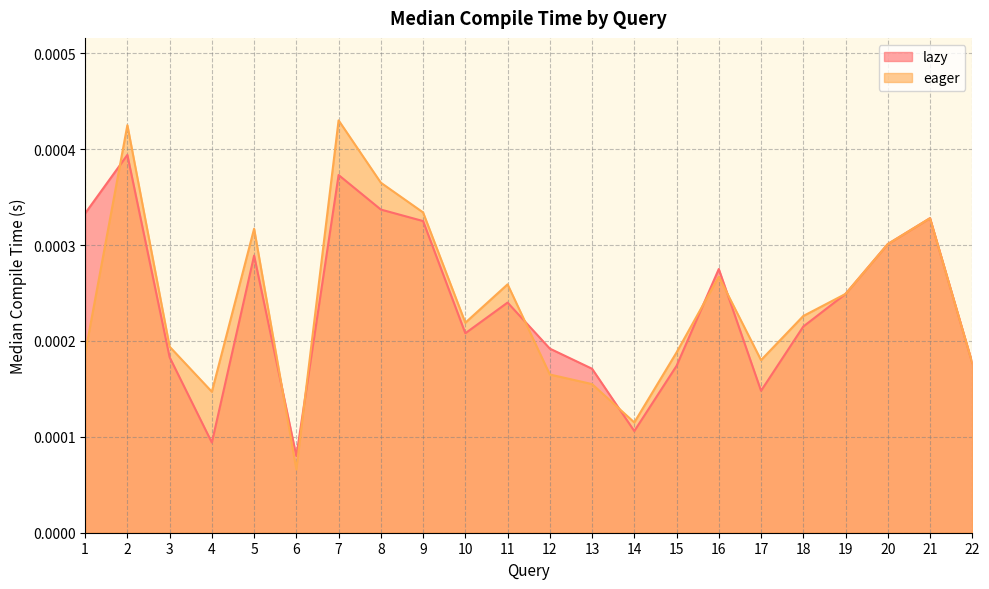

Which series has the largest total across all categories?

eager